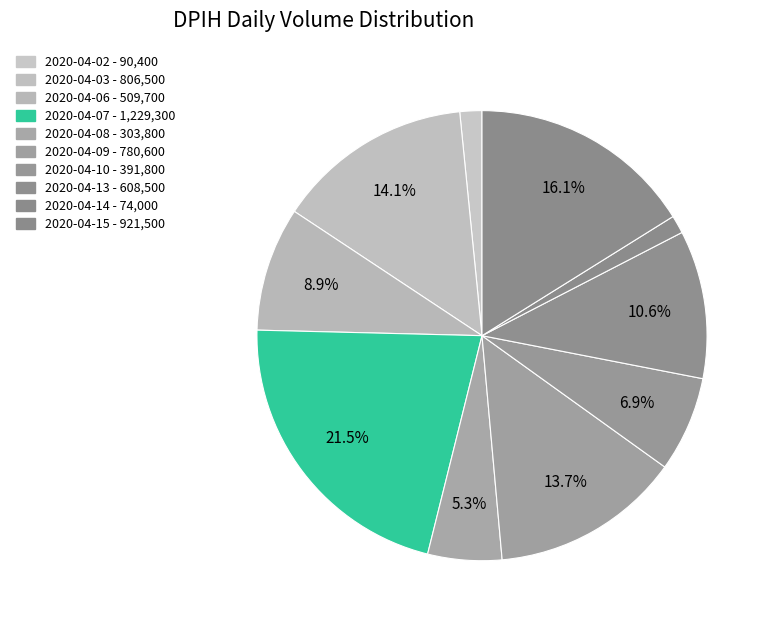

Rank the categories by value from highest to lowest.

2020-04-07, 2020-04-15, 2020-04-03, 2020-04-09, 2020-04-13, 2020-04-06, 2020-04-10, 2020-04-08, 2020-04-02, 2020-04-14